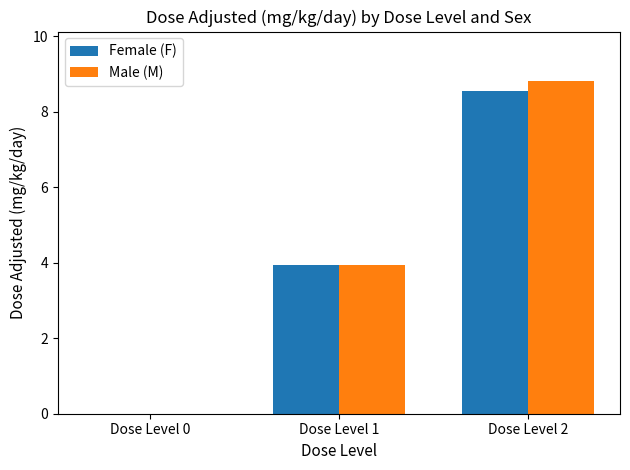

Which label corresponds to the largest value in the chart?

Dose Level 2